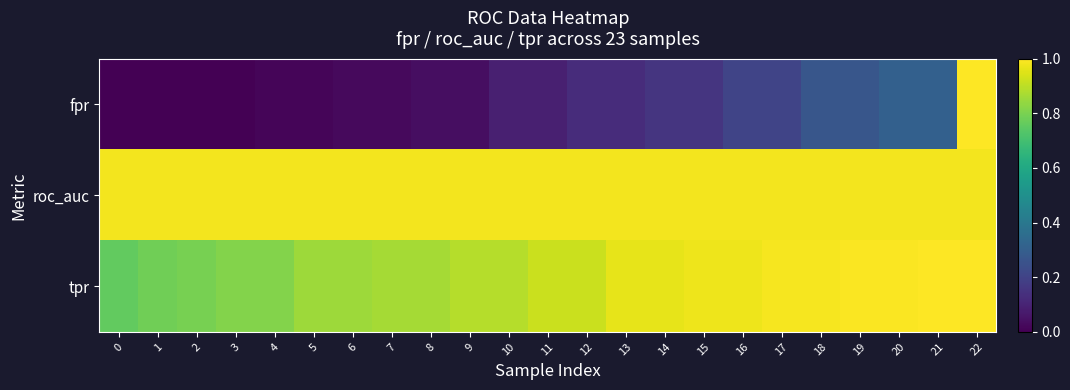

What is the total value across all series at 0?

1.7